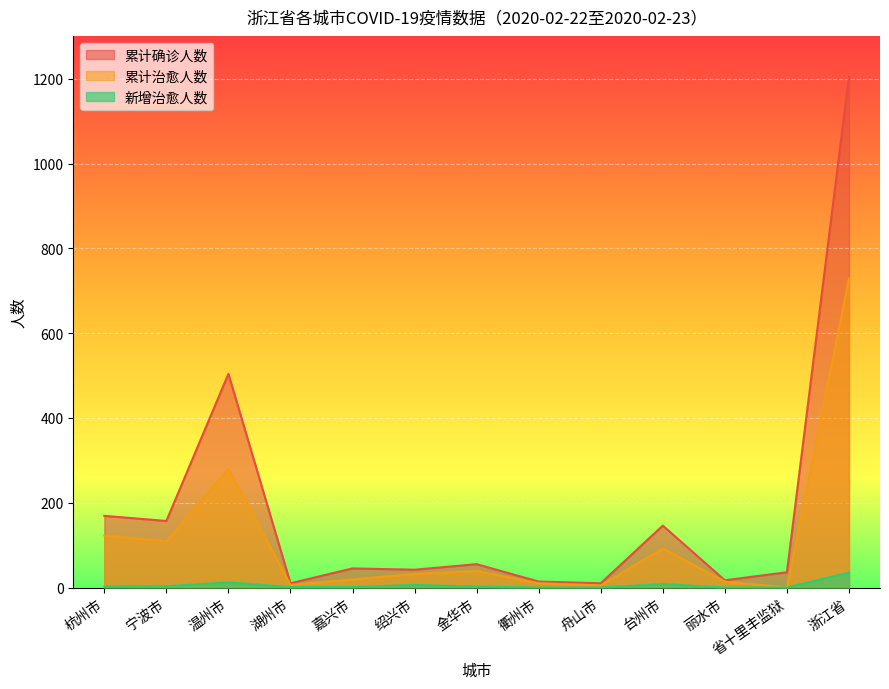

What is the average value of the 累计确诊人数 series?

185